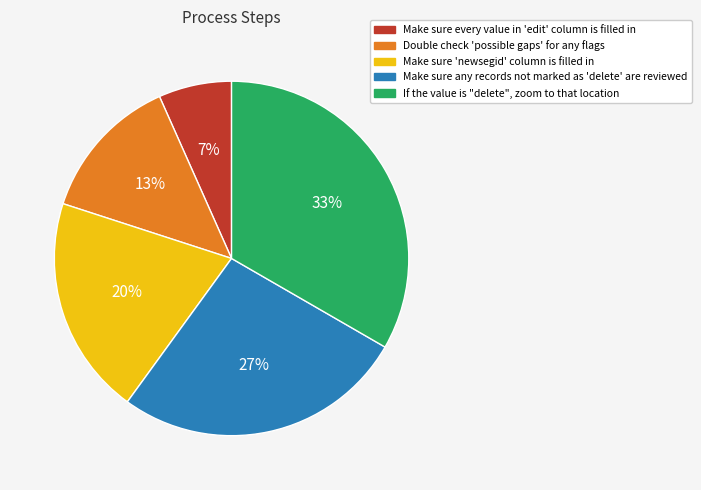

Is there any slice that represents more than half of the pie?

No